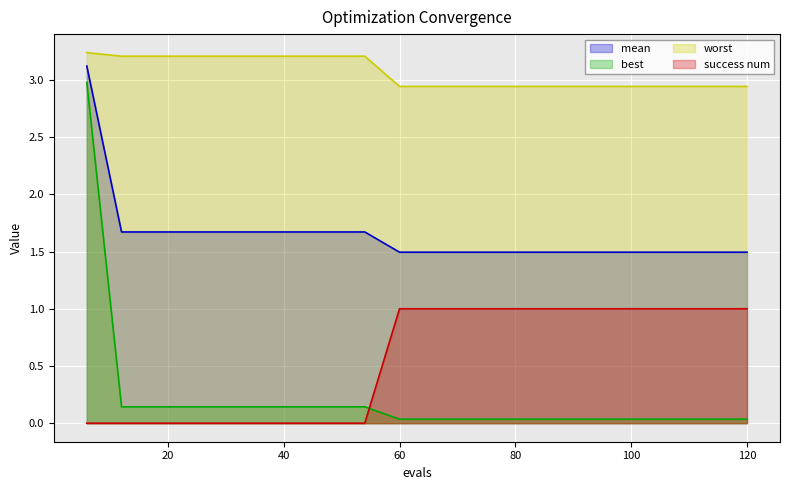

What is the spread (max minus min) of values at 6?

3.2